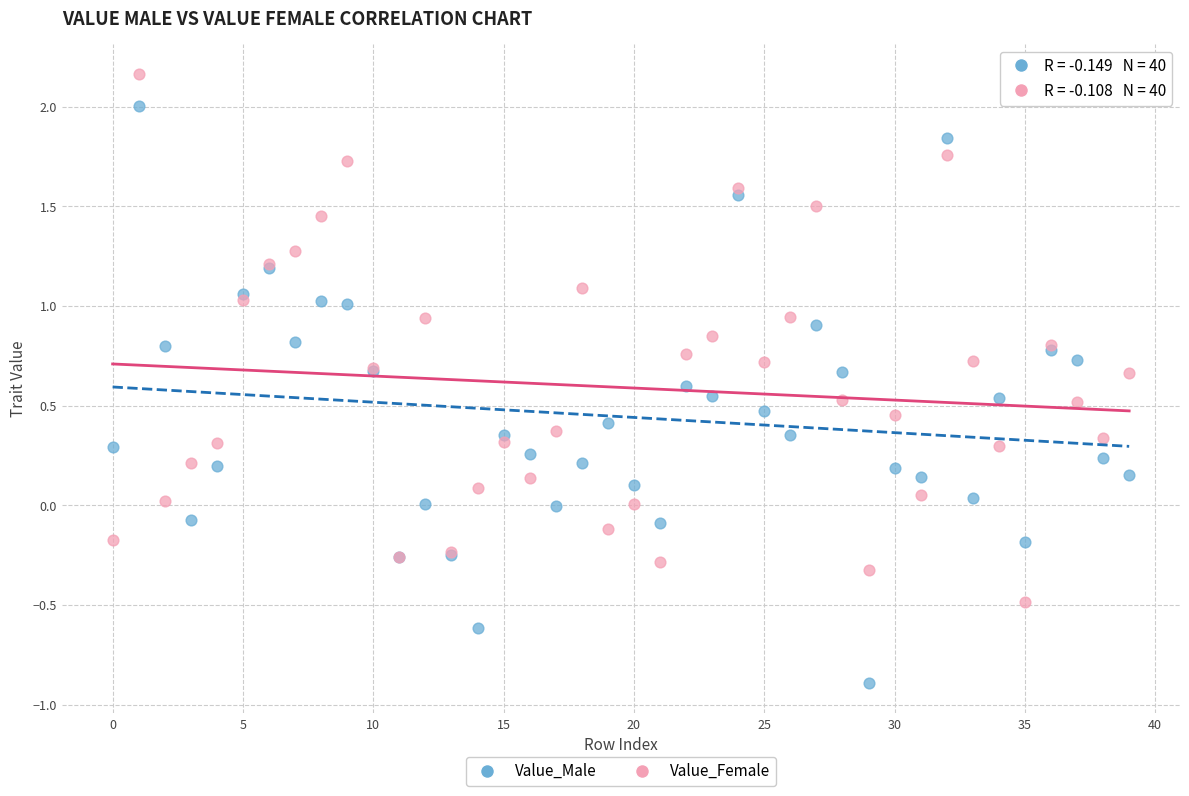

Which series reaches the minimum Y coordinate?

Value_Male